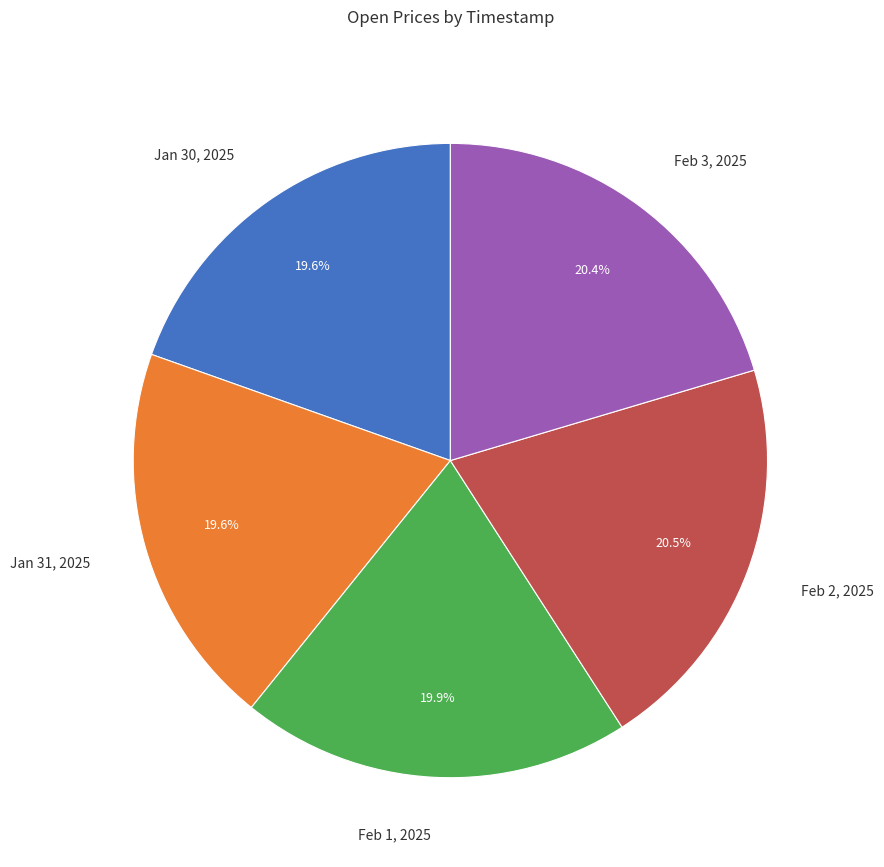

Is Feb 3, 2025 the majority of the pie?

No